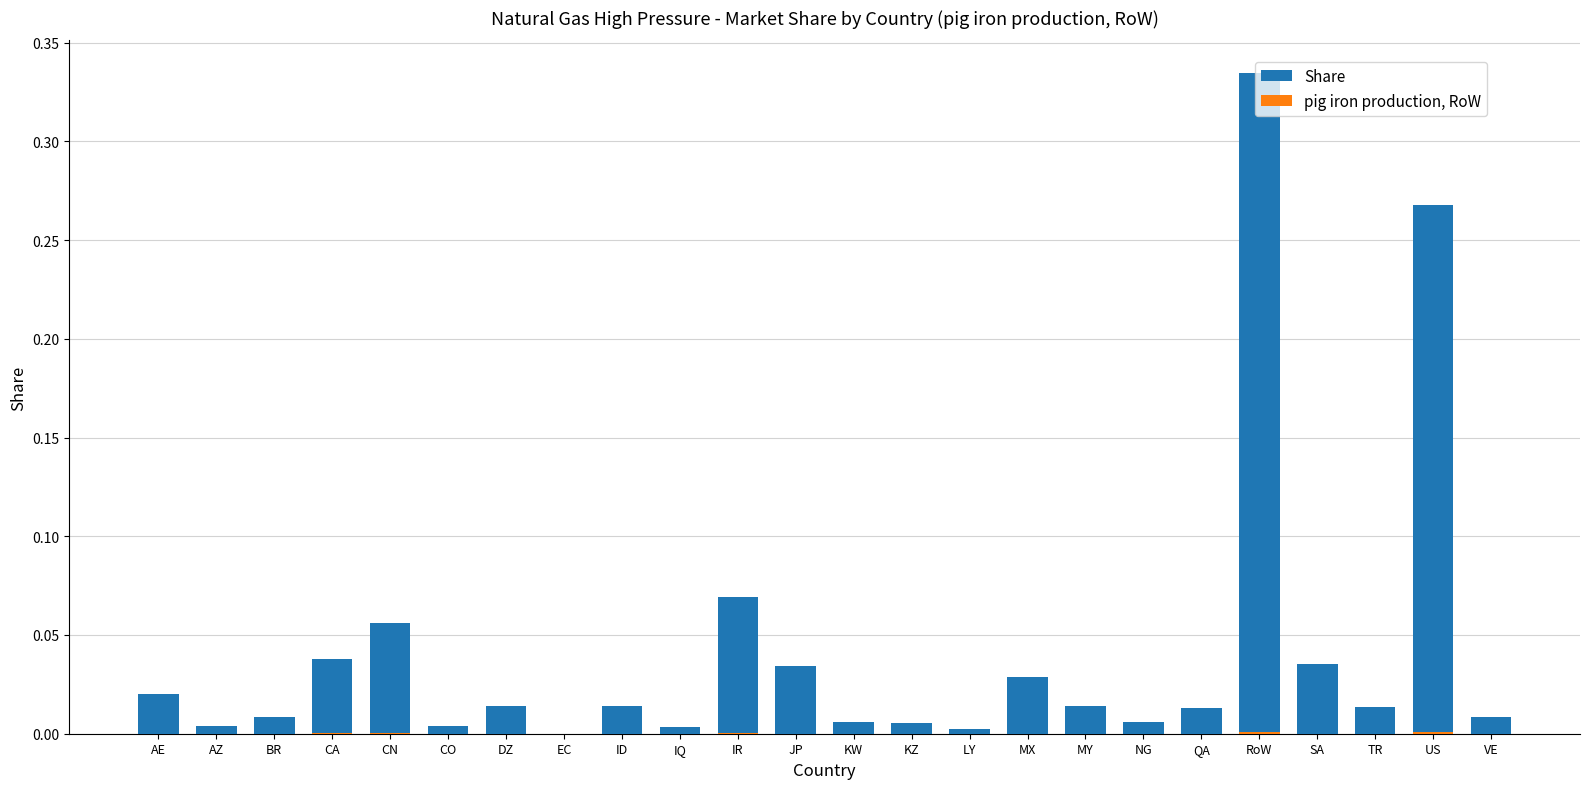

Reading left to right, transcribe all the data shown in this chart.

Share: AE=0.0	AZ=0.0	BR=0.0	CA=0.0	CN=0.1	CO=0.0	DZ=0.0	EC=0.0	ID=0.0	IQ=0.0	IR=0.1	JP=0.0	KW=0.0	KZ=0.0	LY=0.0	MX=0.0	MY=0.0	NG=0.0	QA=0.0	RoW=0.3	SA=0.0	TR=0.0	US=0.3	VE=0.0
pig iron production, RoW: AE=0.0	AZ=0.0	BR=0.0	CA=0.0	CN=0.0	CO=0.0	DZ=0.0	EC=0.0	ID=0.0	IQ=0.0	IR=0.0	JP=0.0	KW=0.0	KZ=0.0	LY=0.0	MX=0.0	MY=0.0	NG=0.0	QA=0.0	RoW=0.0	SA=0.0	TR=0.0	US=0.0	VE=0.0